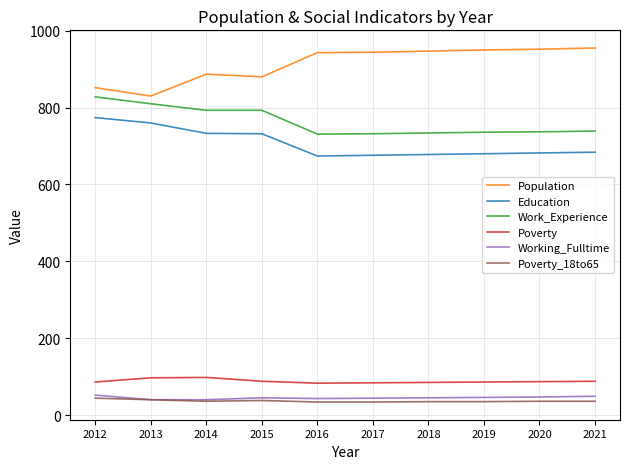

What is the difference between the second highest and second lowest values in the Poverty_18to65 series?

6